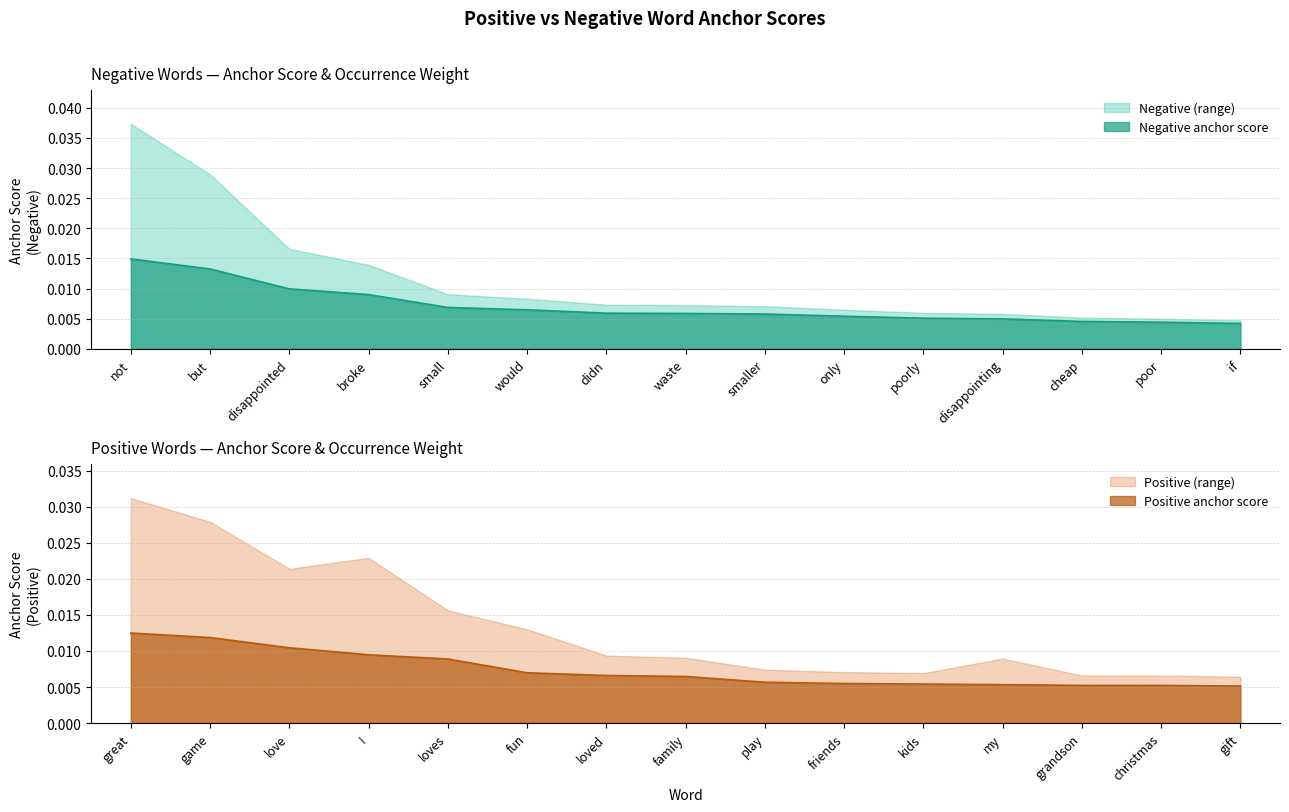

True or false: Positive anchor score and Positive (range) intersect in this chart.

False